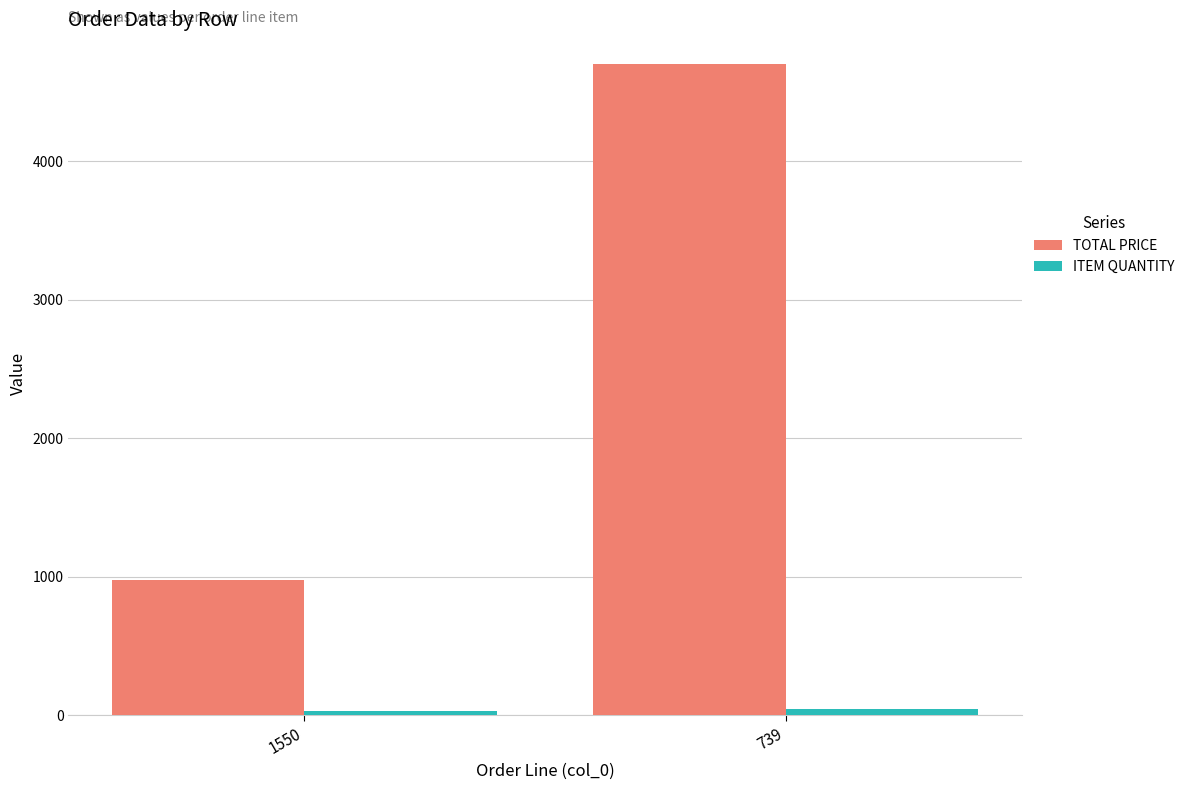

How many bars are there in each group?

2